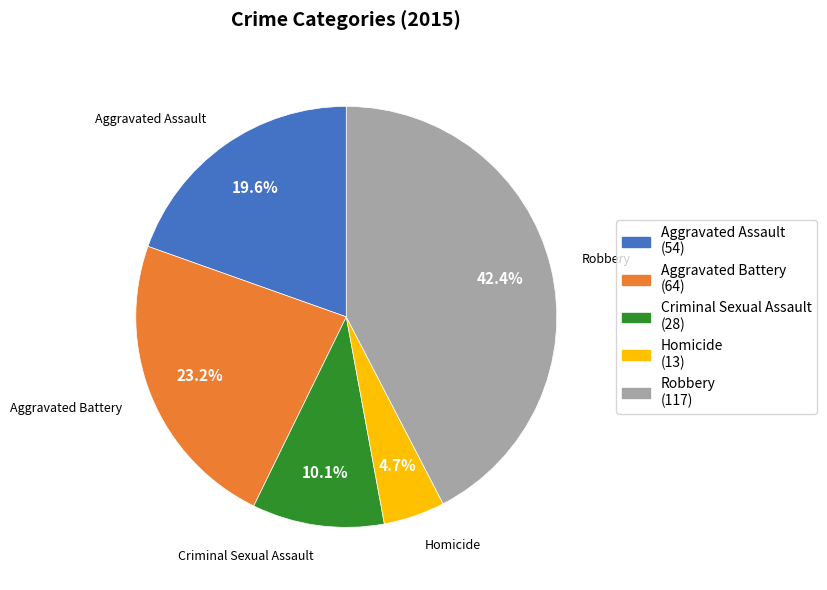

To the nearest percent, what portion does Homicide represent?

5%